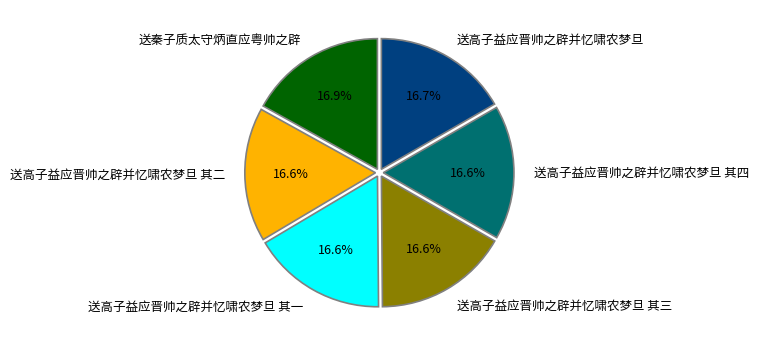

Combined, what portion of the pie is 送高子益应晋帅之辟并忆啸农梦旦 其四 and 送高子益应晋帅之辟并忆啸农梦旦 其二?

33.2%